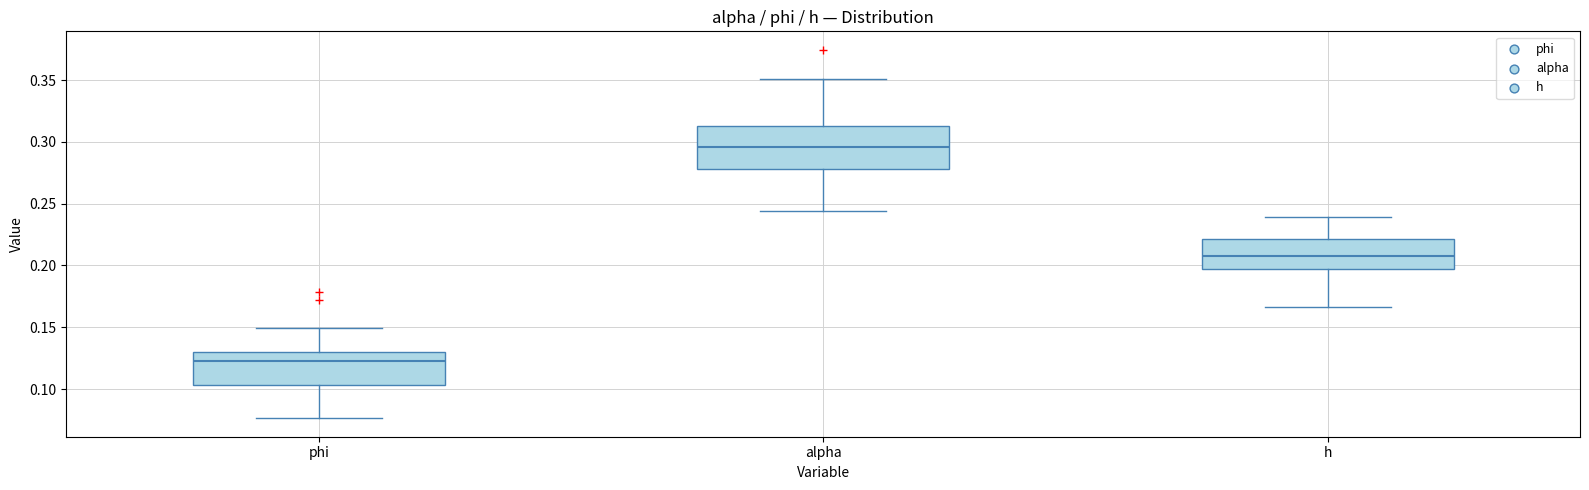

Reading left to right, read every box against the y-axis: the position of its median line, the range the box covers, and the ends of its whiskers. The values are not printed on the chart, so give them approximately, as read against the axis.

phi: median 0.120, box 0.105 to 0.130, whiskers 0.075 to 0.150
alpha: median 0.295, box 0.280 to 0.315, whiskers 0.245 to 0.350
h: median 0.210, box 0.195 to 0.220, whiskers 0.165 to 0.240